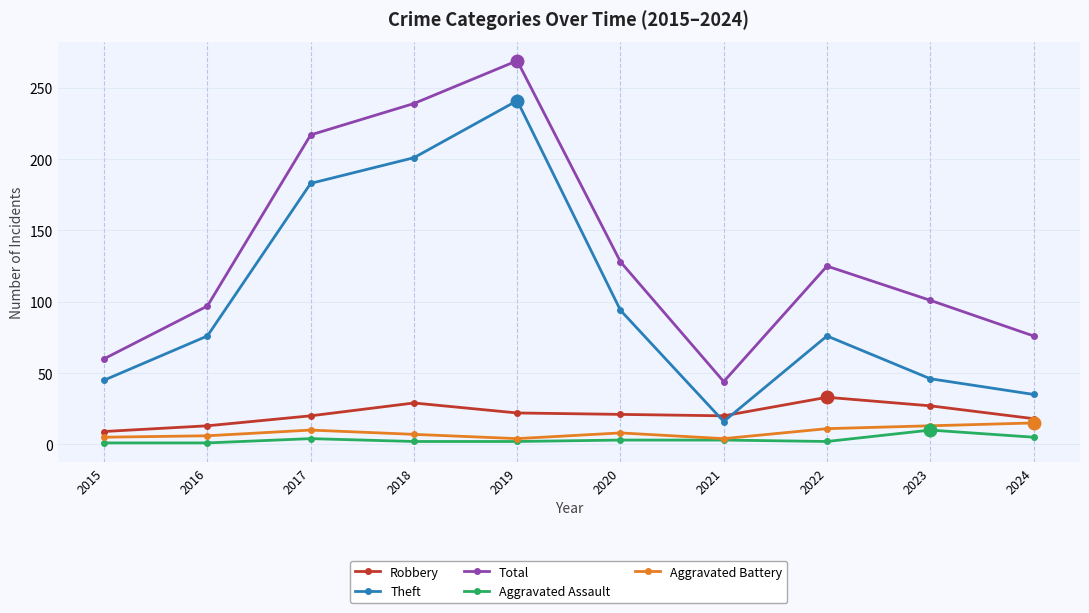

What value does the Theft series have at 2017, to the nearest 5?

185